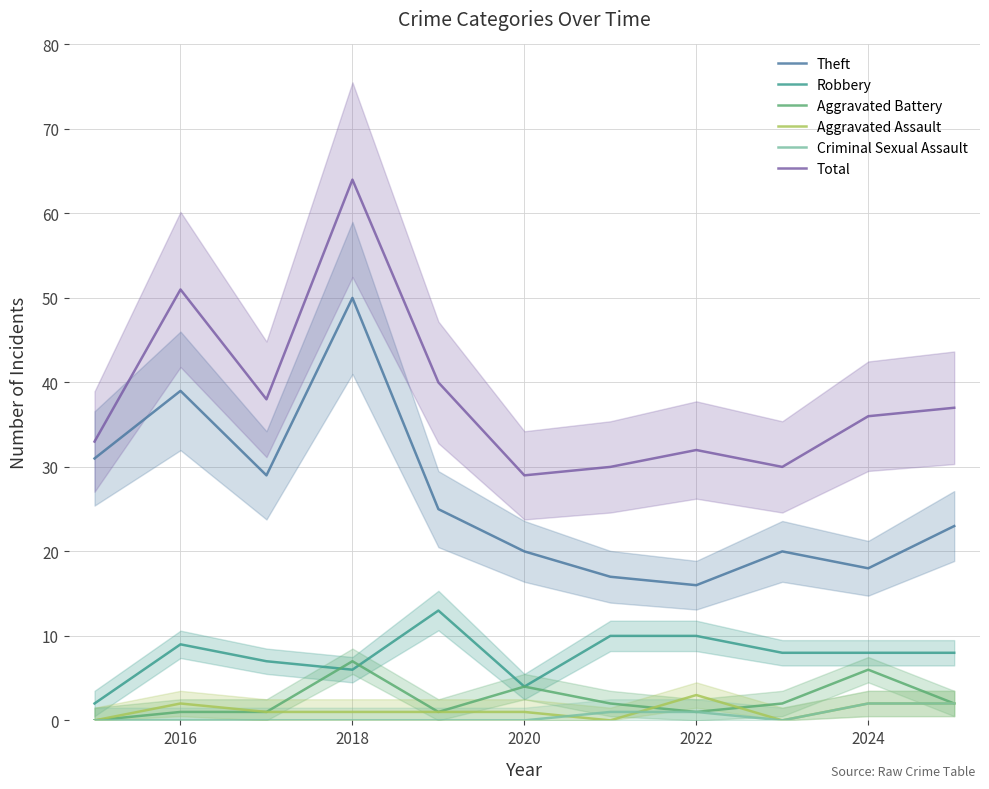

At which label does Theft reach its minimum?

2022